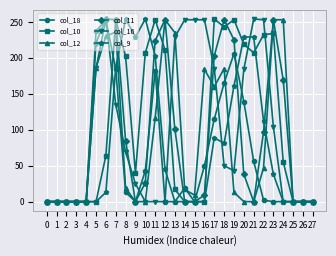

Is the value of col_12 at 24 greater than the value of col_10 at 23?

Yes